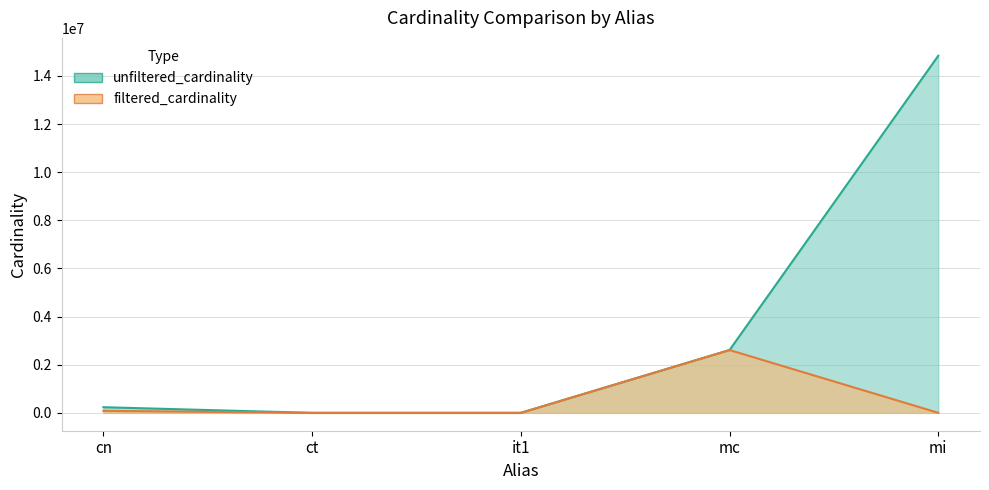

The value of unfiltered_cardinality at mi is 4597704. True or false?

False